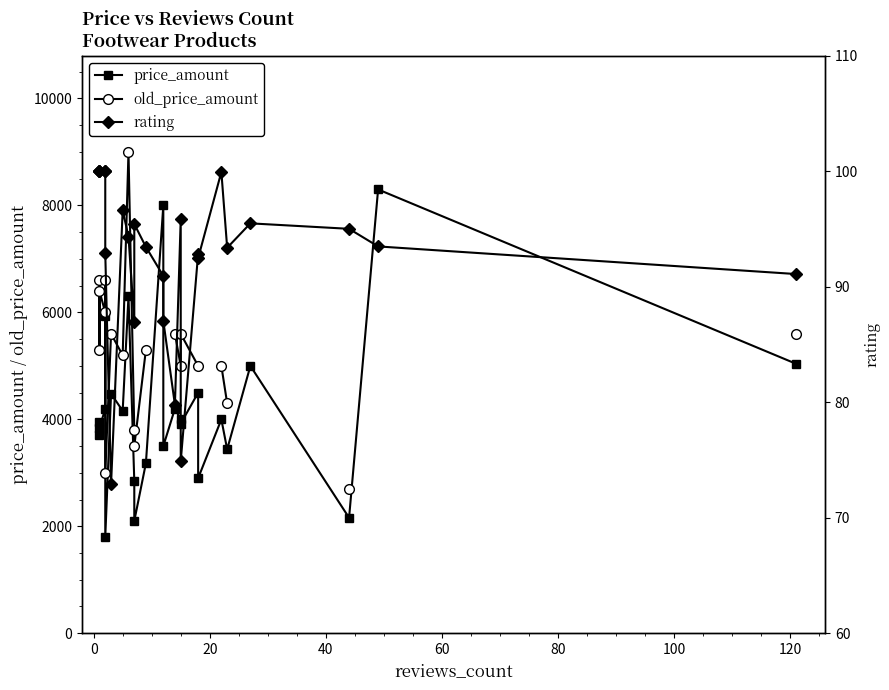

List the series in order of their peak value, lowest first.

rating, price_amount, old_price_amount